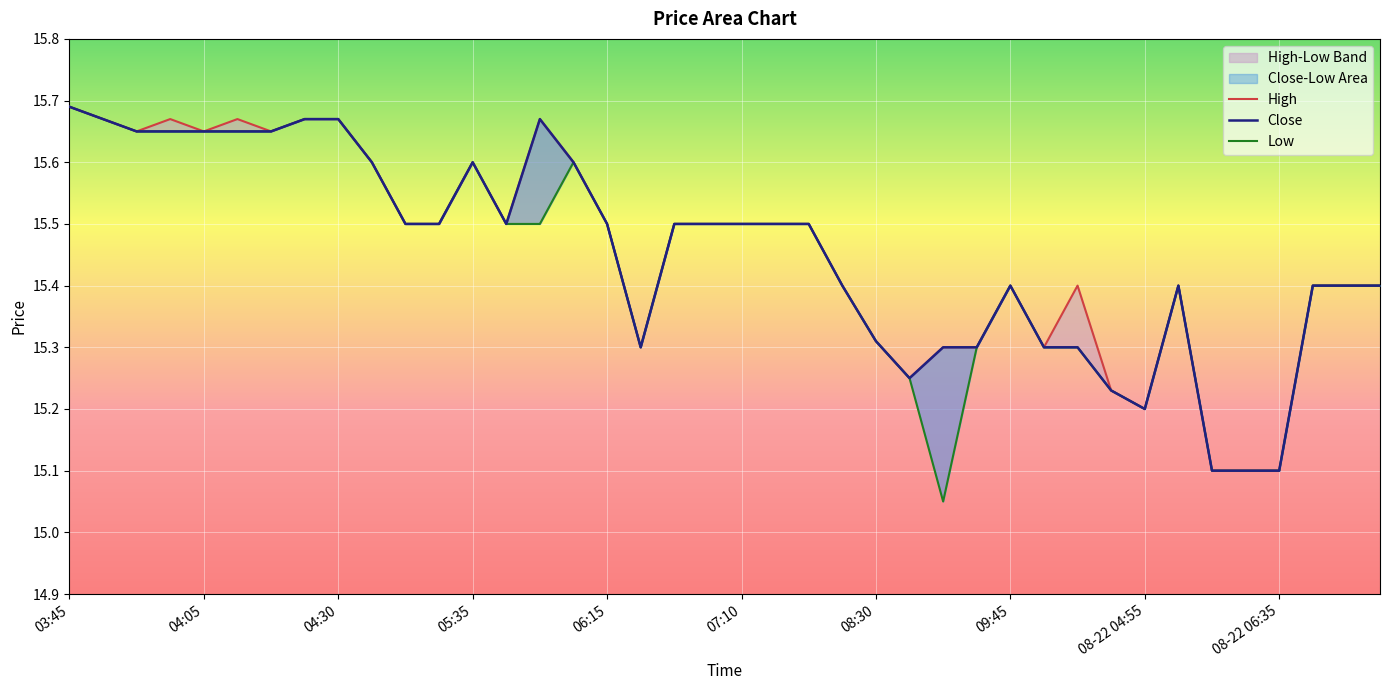

What is the sum of the Low values at 36 and 29?

30.4